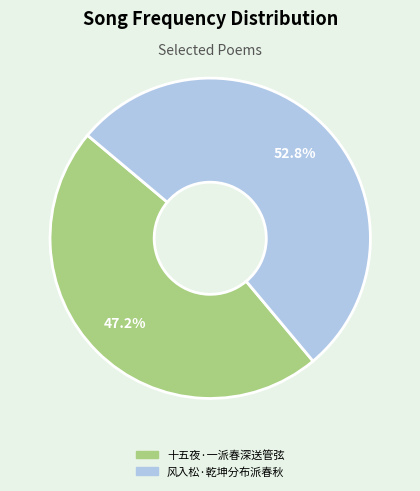

Is it true that 风入松·乾坤分布派春秋 is 42% of the pie?

False